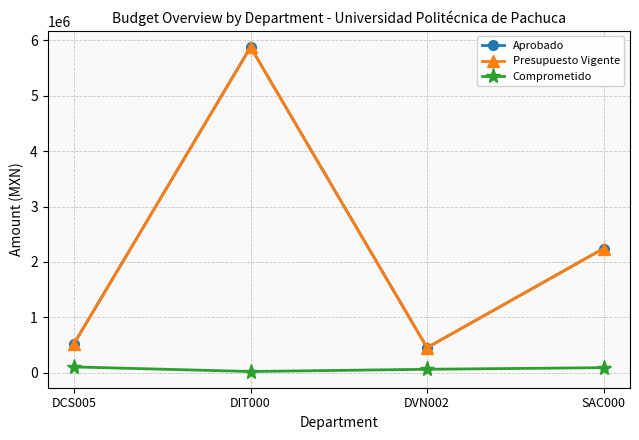

What is the value of the Comprometido point at the 4th from the left?

89295.6